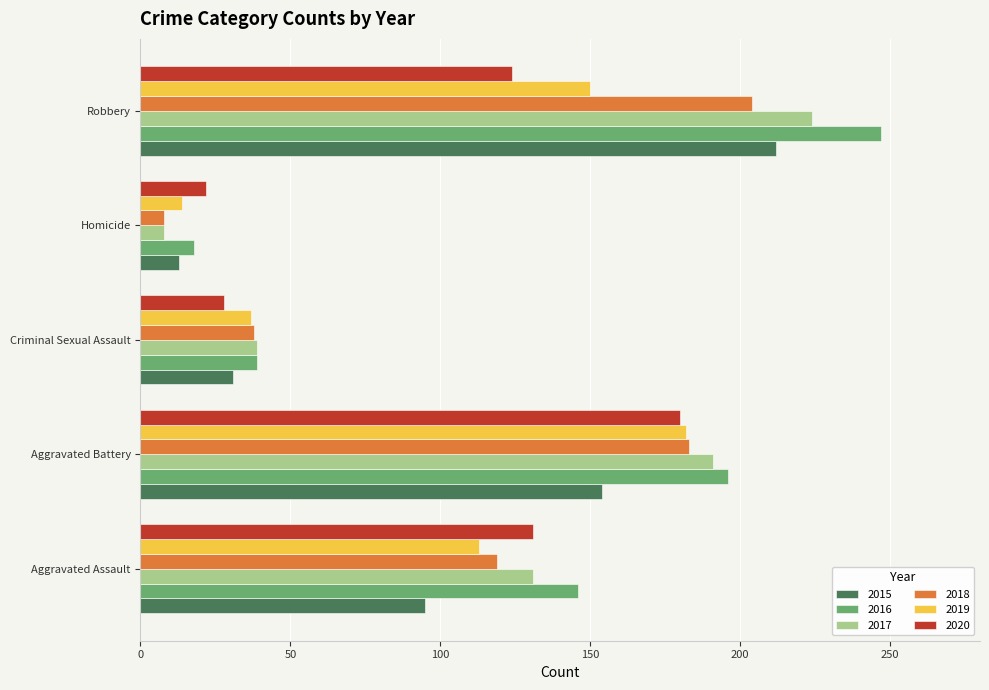

What is the smallest value displayed?

8